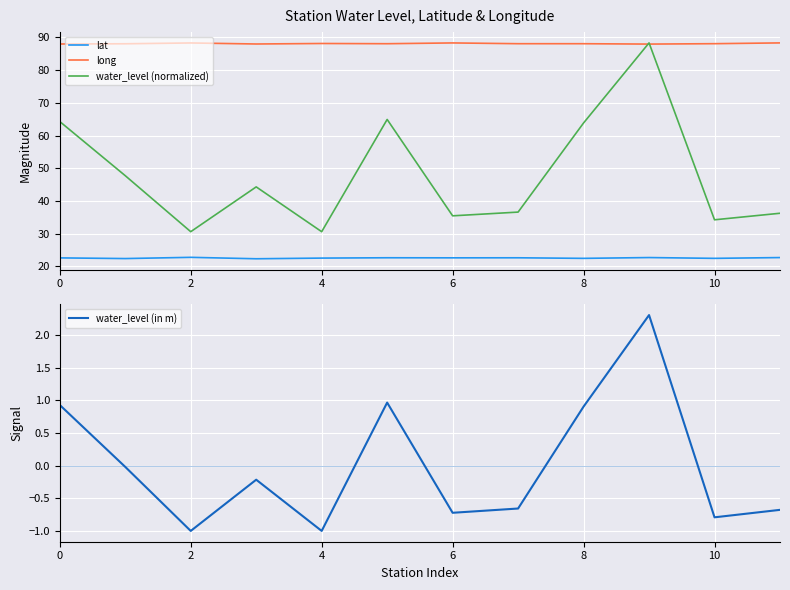

What is the average value of the long series?

88.1